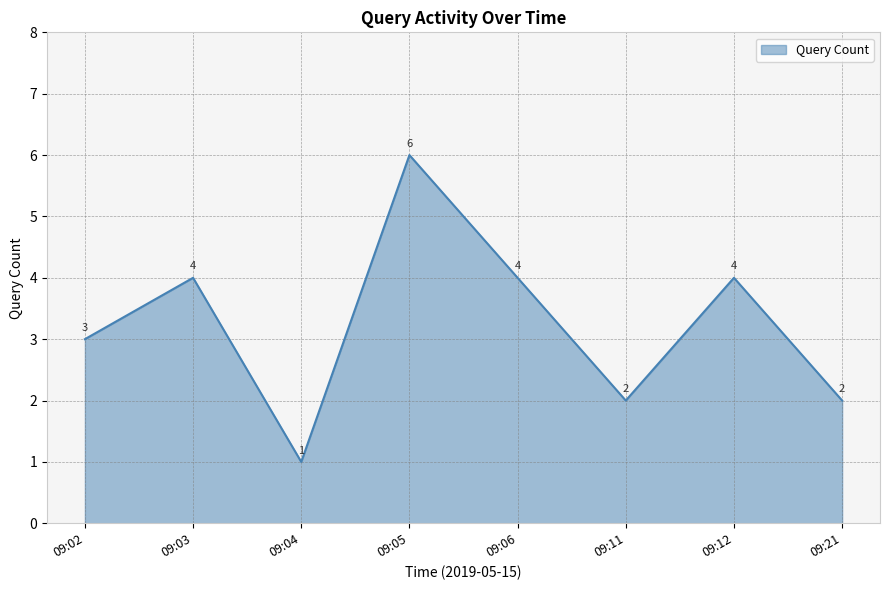

How many values are between 2 and 4?

6